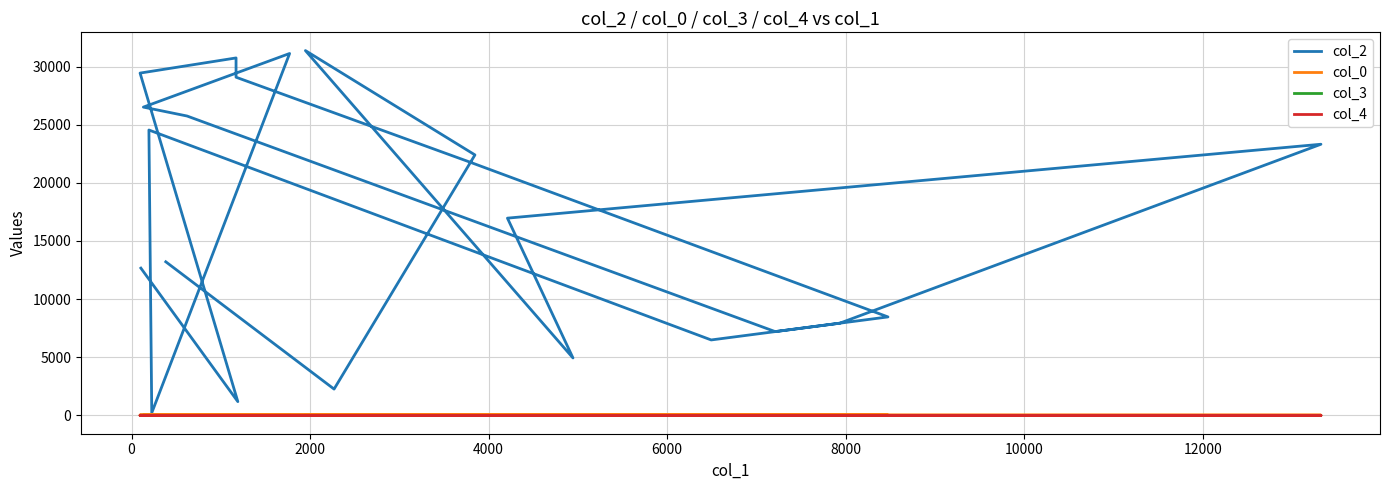

What is the value of the col_0 point at the 15th from the left?

32